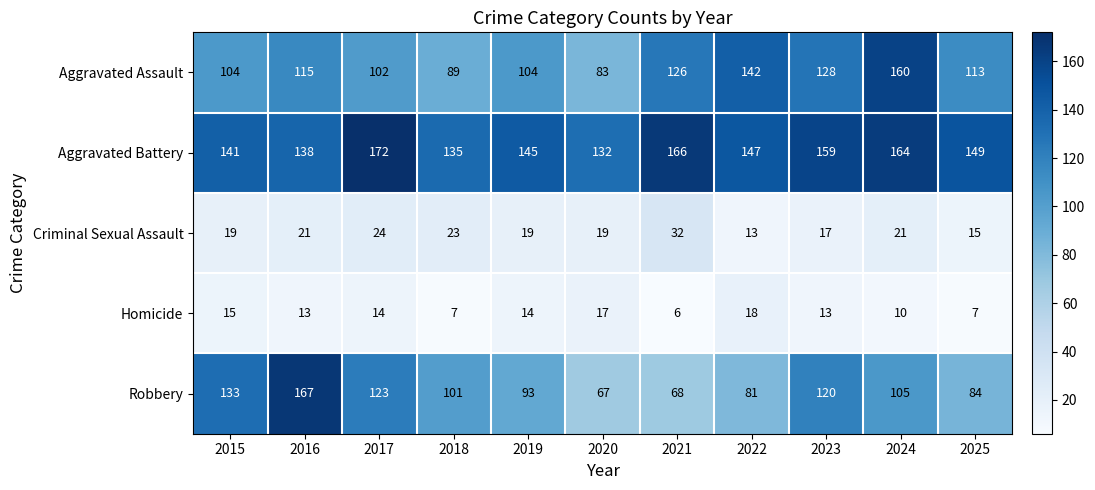

Which series has the largest total across all categories?

Aggravated Battery